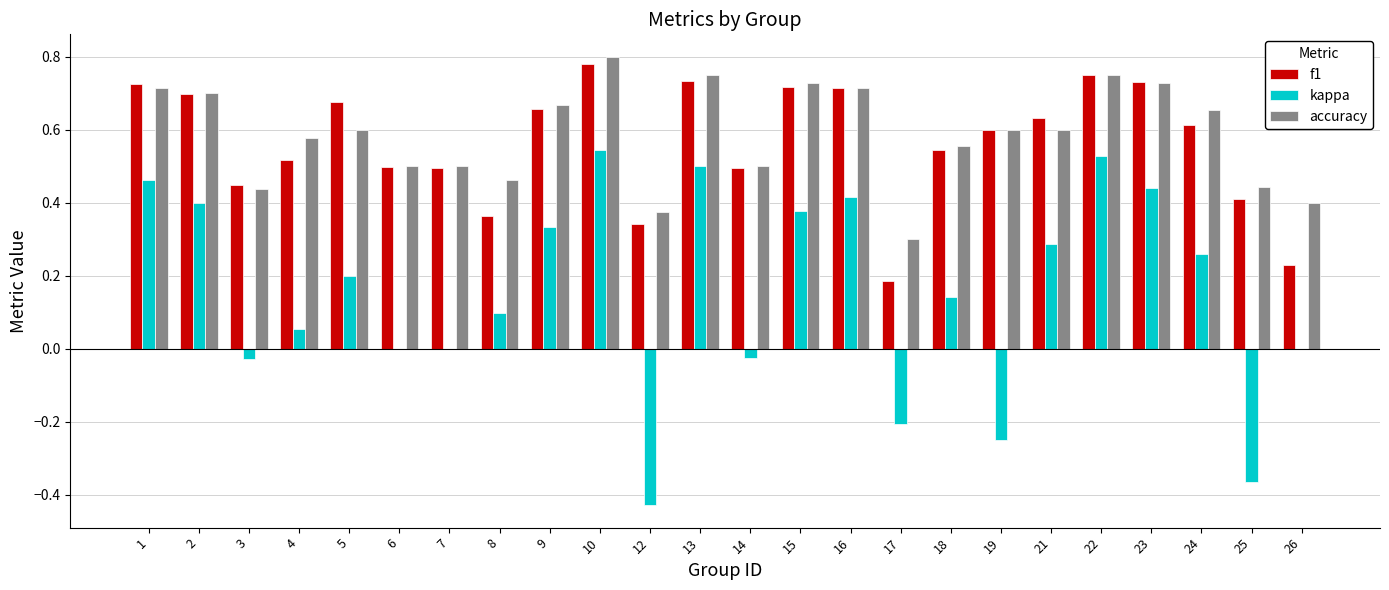

What is the sum of the kappa values at 12 and 19?

-0.7